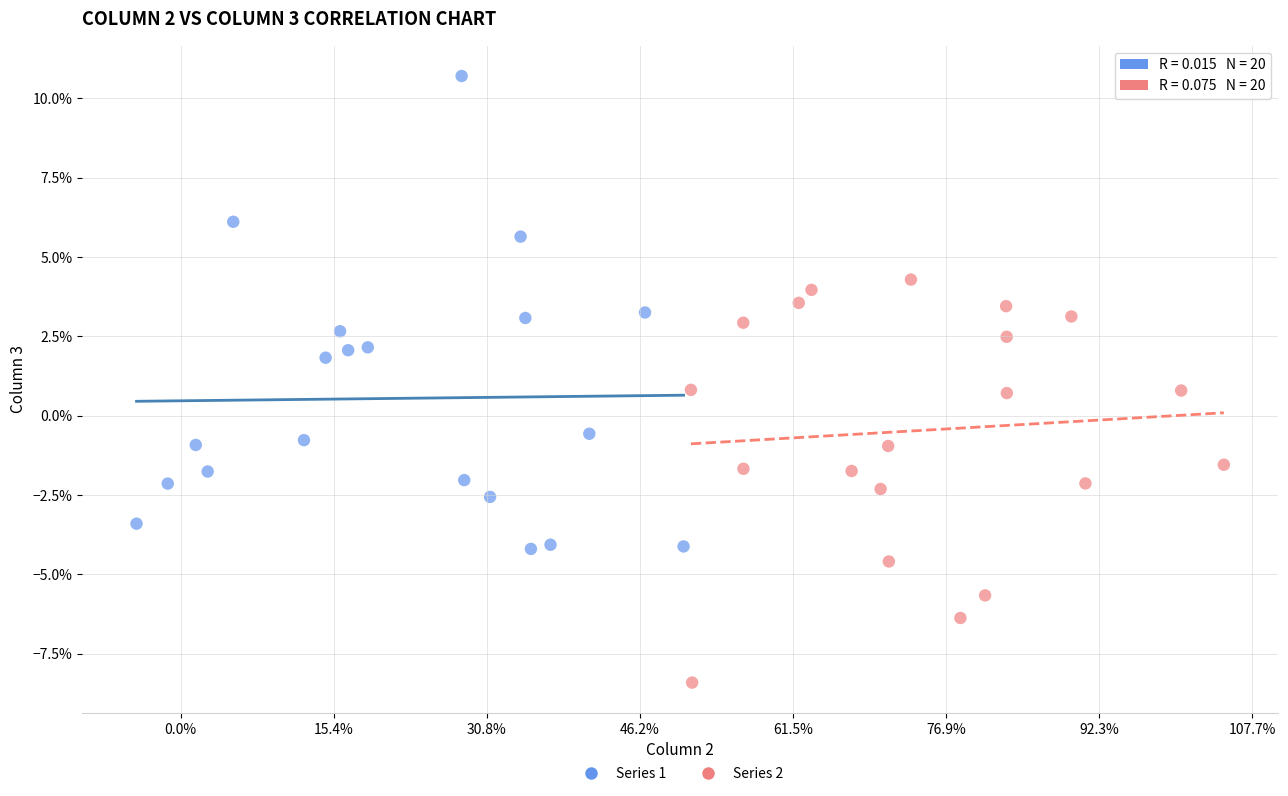

What are all the series names shown in the legend?

Series 1, Series 2